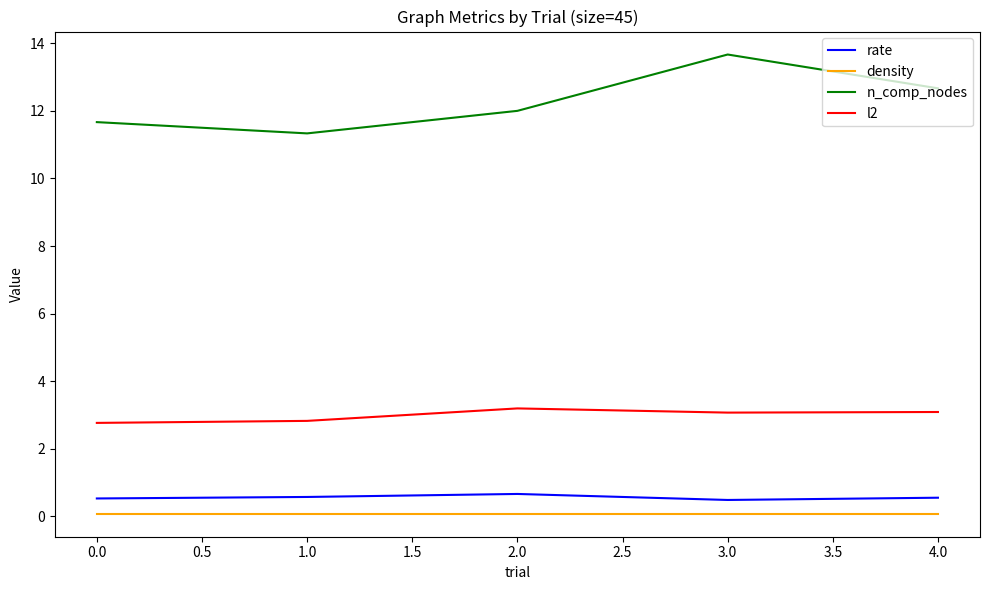

What is the difference between the second highest and second lowest values in the l2 series?

0.3